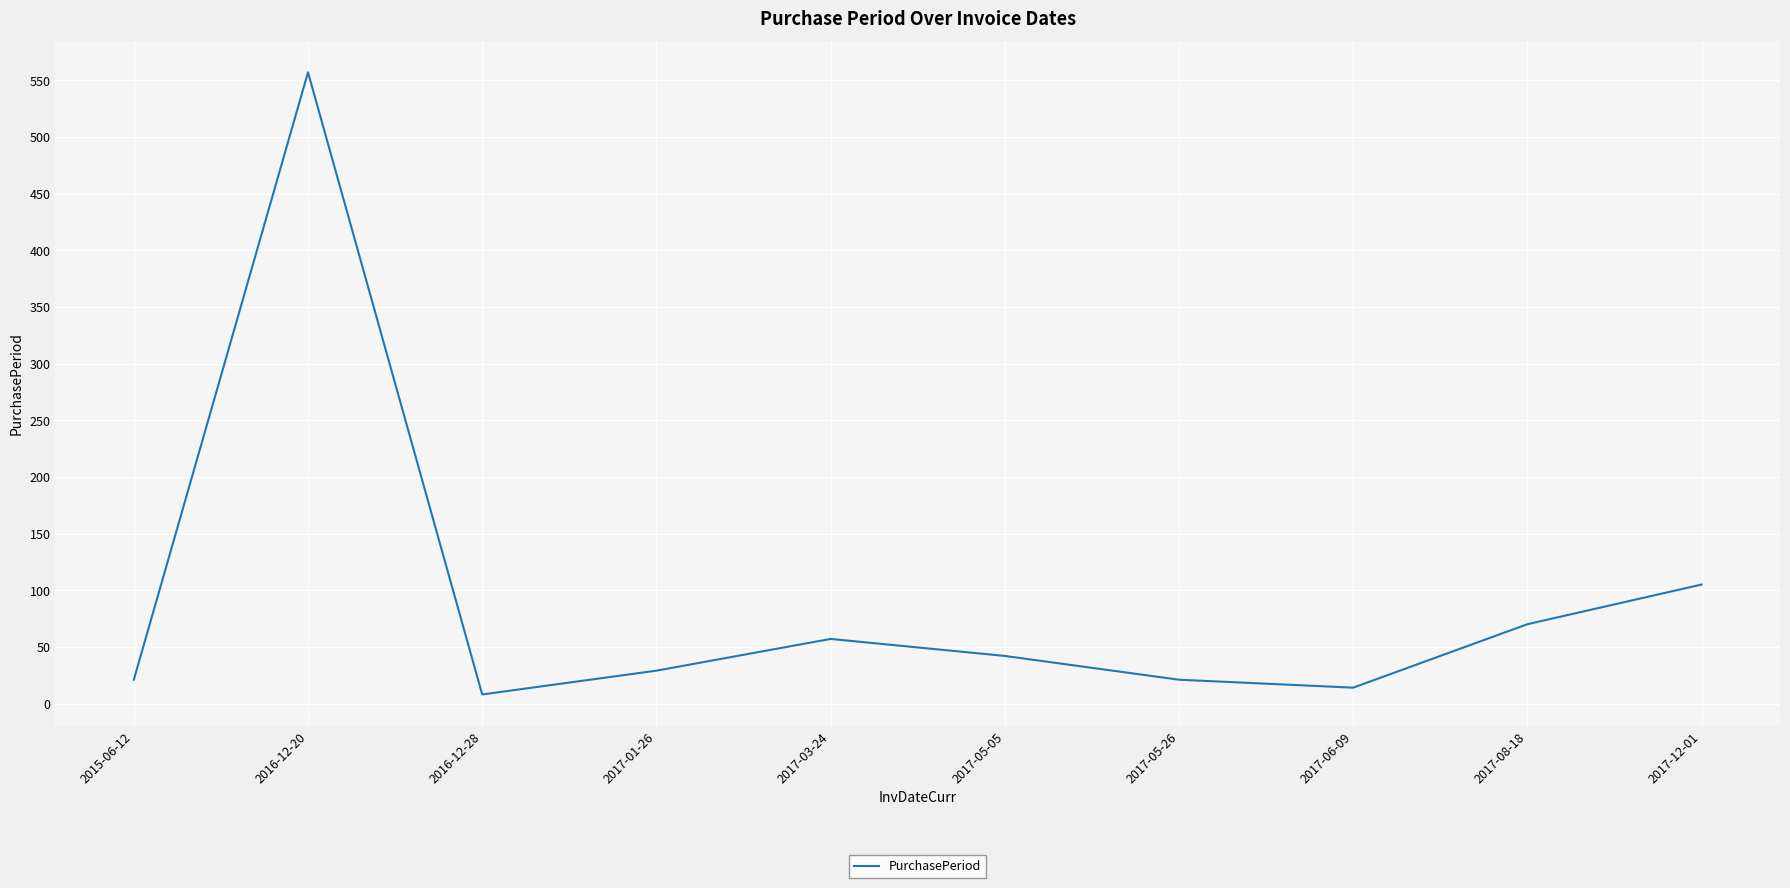

What is the sum of all values?

924